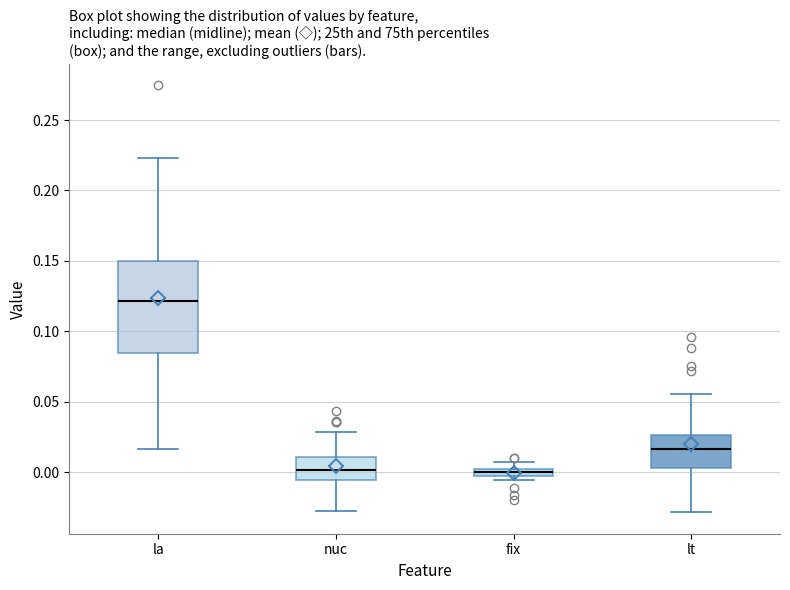

Which box is the tallest, from its lower edge to its upper edge?

la